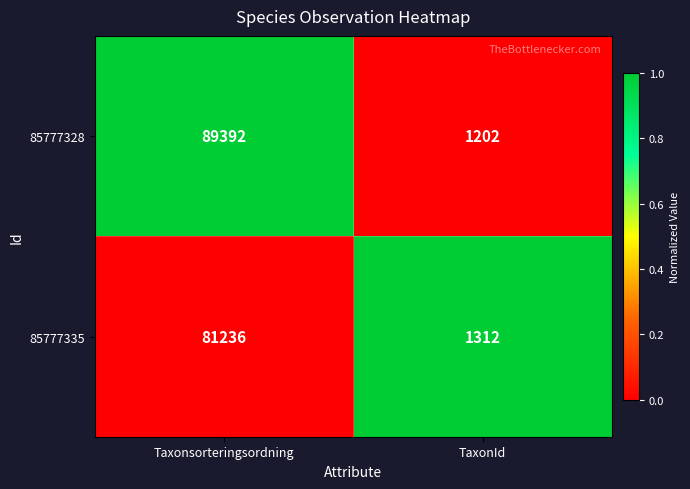

Count the number of categories in the chart.

2